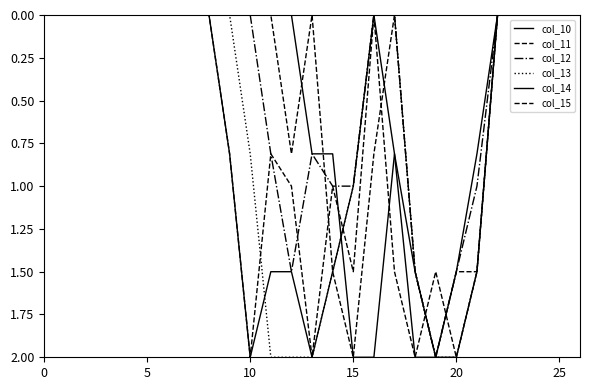

How many lines are shown in the chart?

6